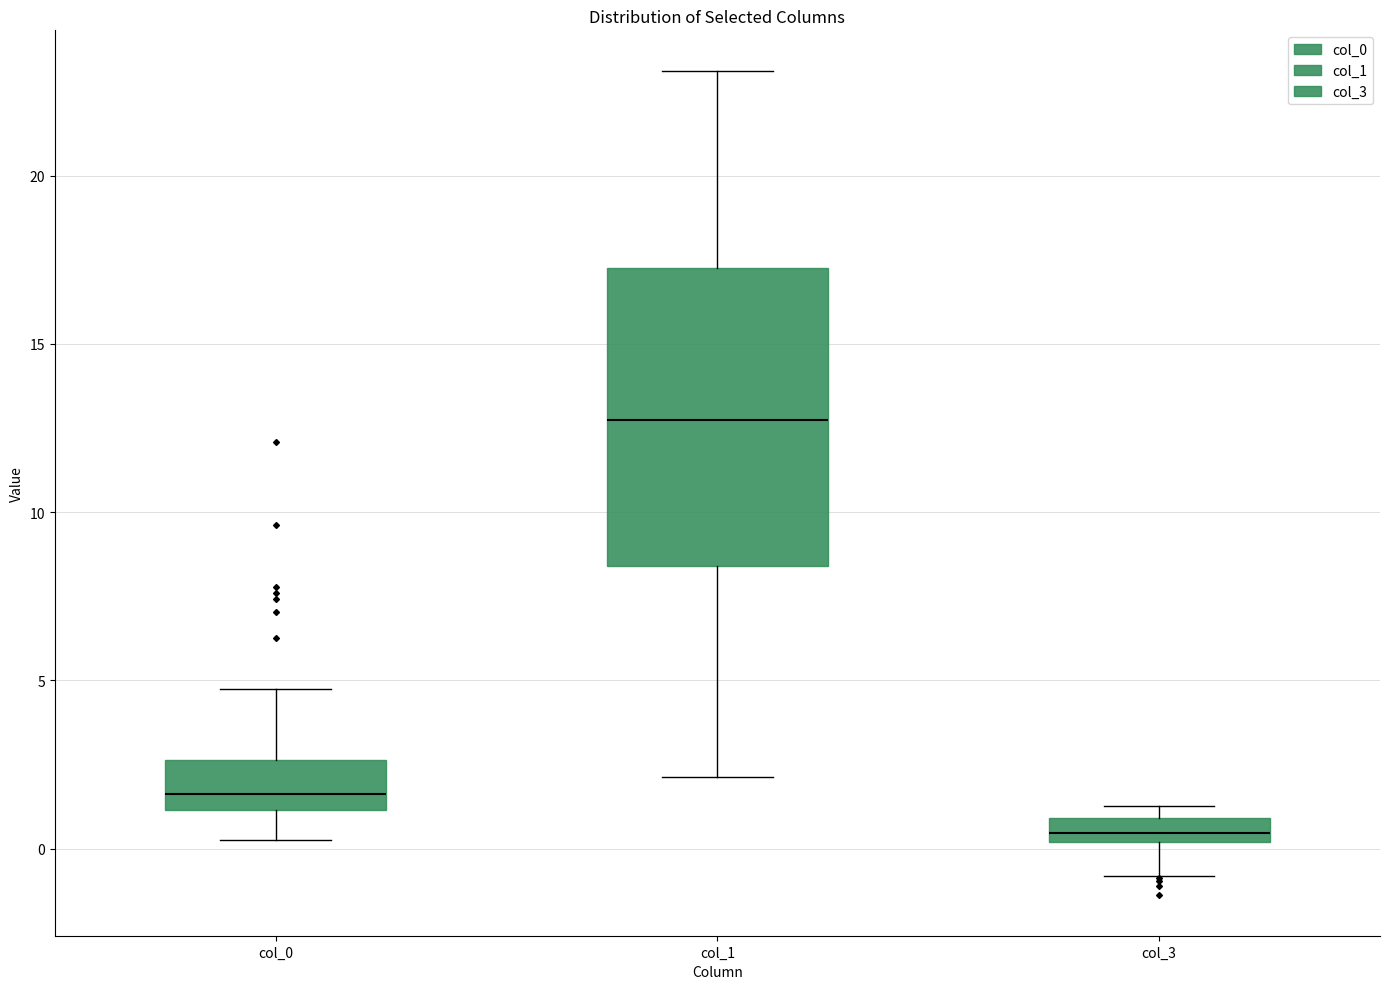

Which box is the tallest, from its lower edge to its upper edge?

col_1